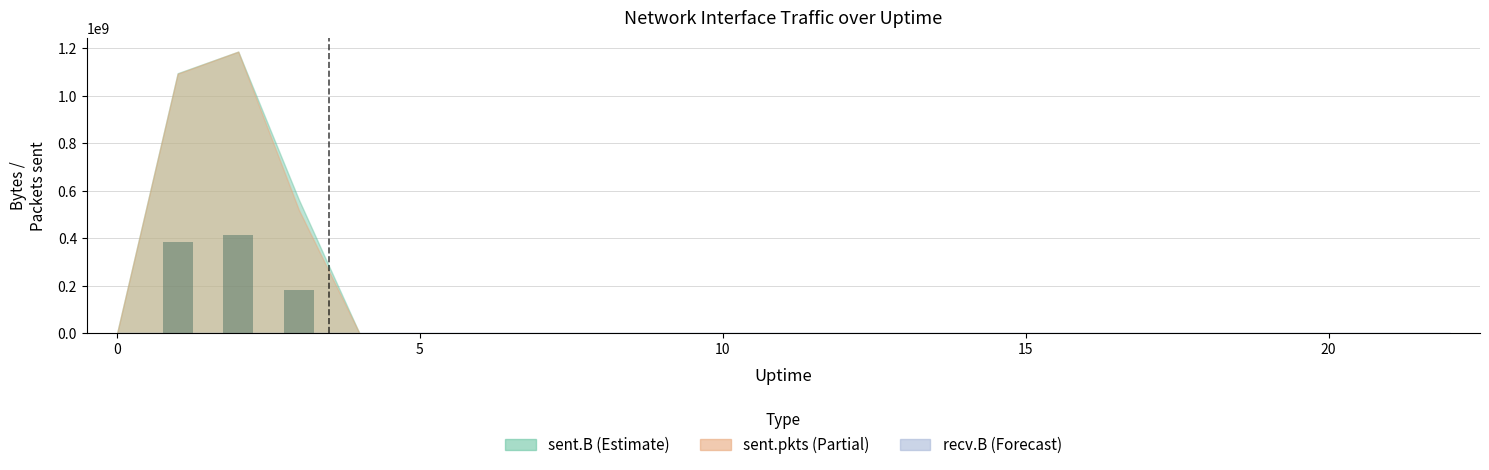

What is the sum of all values?

979399601.3